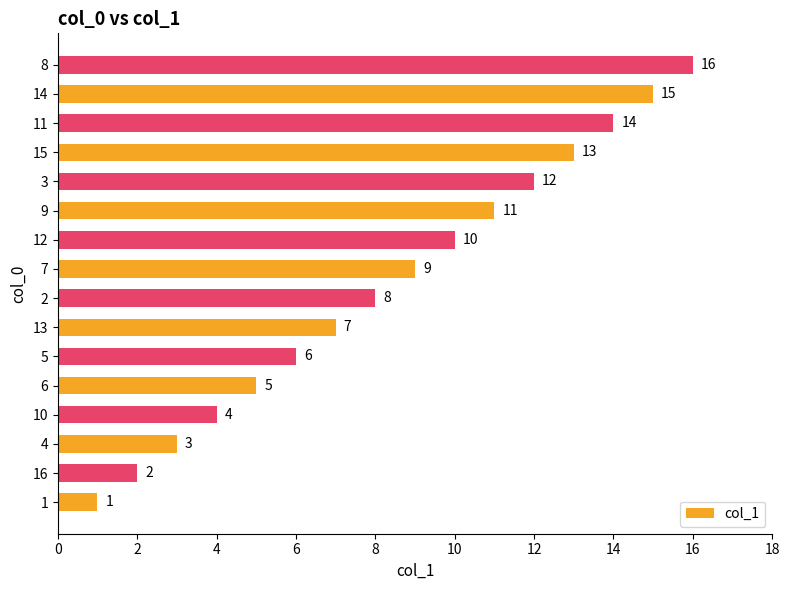

What is the ratio of the value at 11 to the value at 9?

1.3